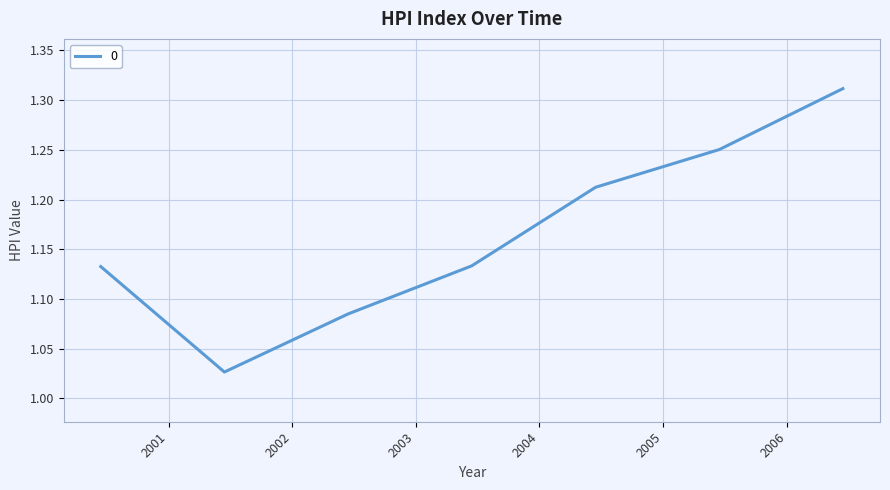

What is the difference between the maximum and minimum values?

0.3